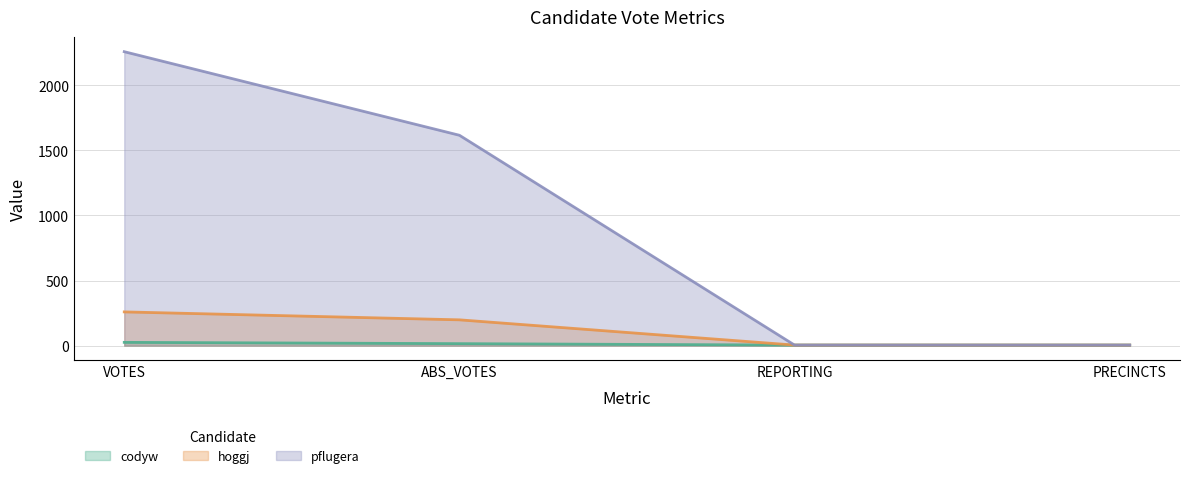

True or false: pflugera and hoggj intersect in this chart.

False